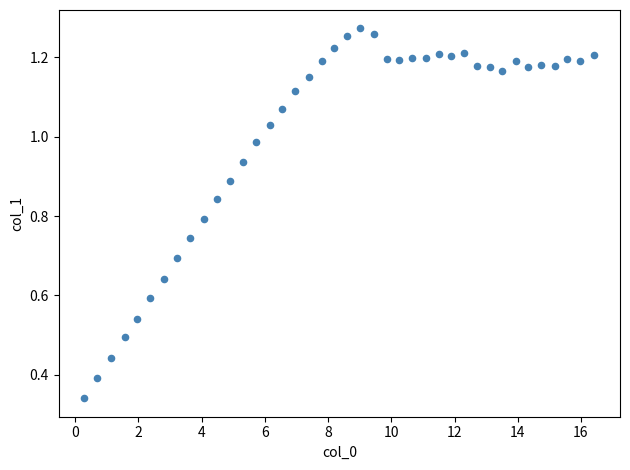

Count the number of points in this scatter plot.

40